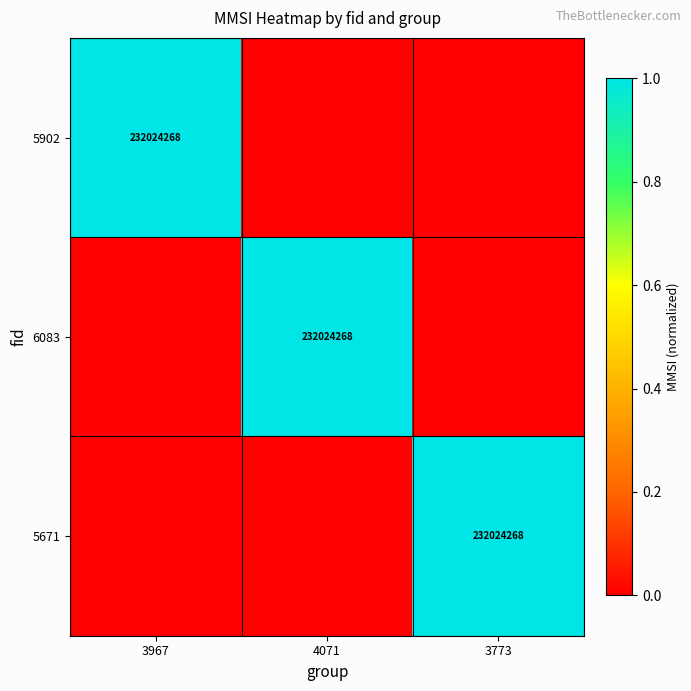

The value of 6083 at 4071 is 377003519. True or false?

False